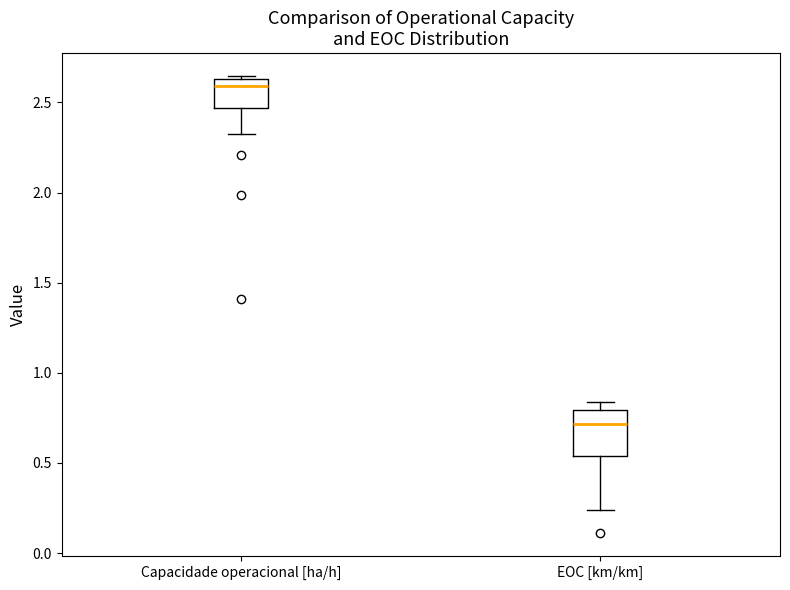

Reading left to right, read every box against the y-axis: the position of its median line, the range the box covers, and the ends of its whiskers. The values are not printed on the chart, so give them approximately, as read against the axis.

Capacidade operacional [ha/h]: median 2.60, box 2.45 to 2.65, whiskers 2.35 to 2.65 (just above the box's upper edge)
EOC [km/km]: median 0.70, box 0.55 to 0.80, whiskers 0.25 to 0.85